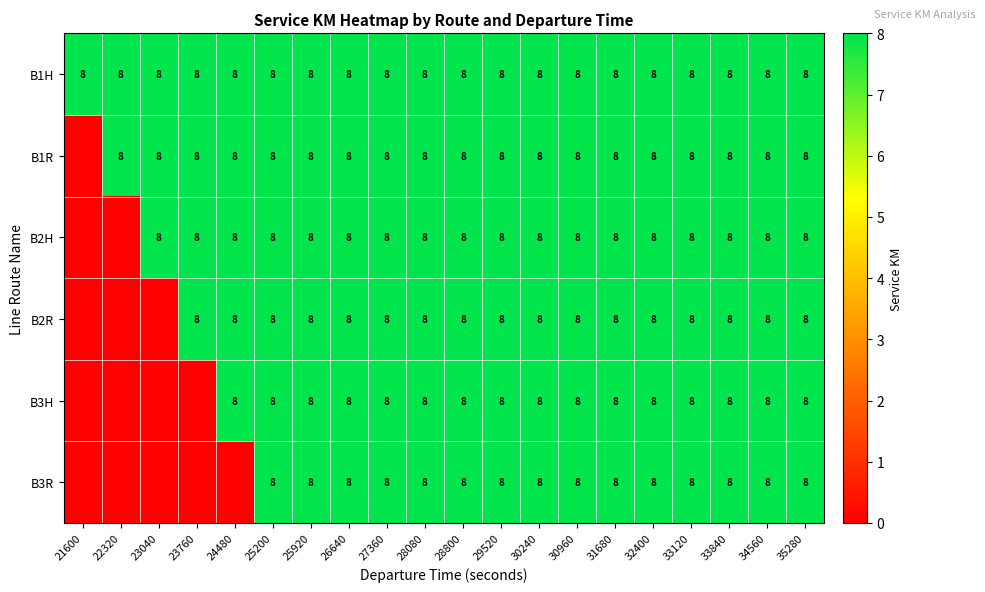

At how many categories does at least one series exceed 5?

20